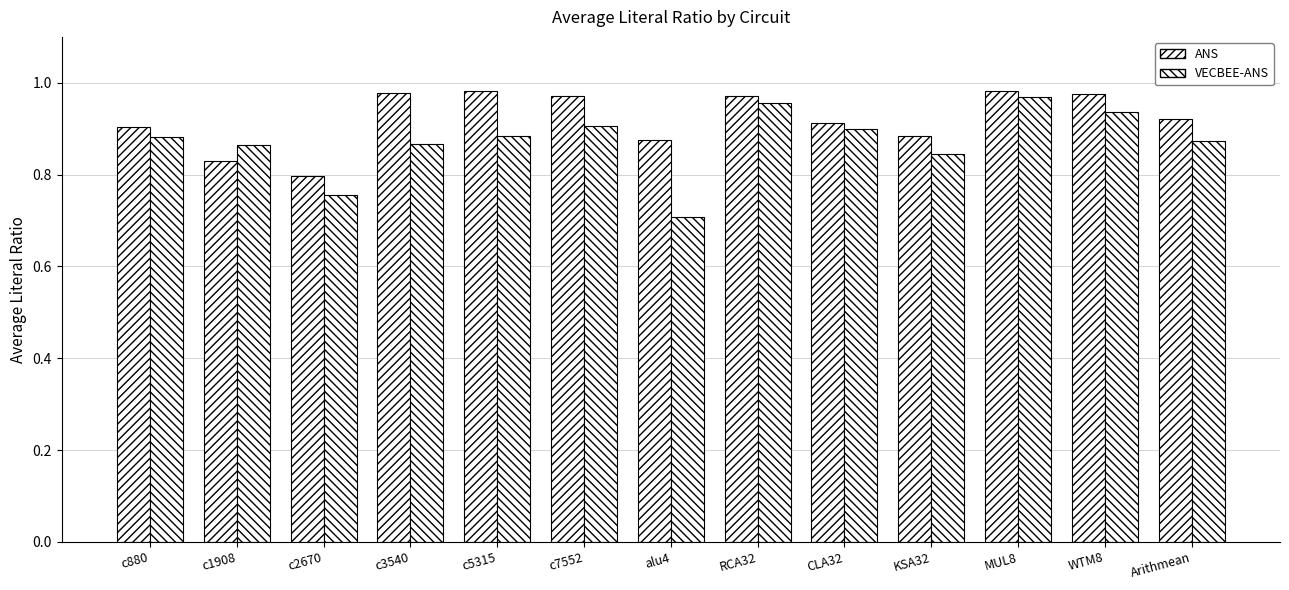

The value of ANS at CLA32 is 0.9. True or false?

True